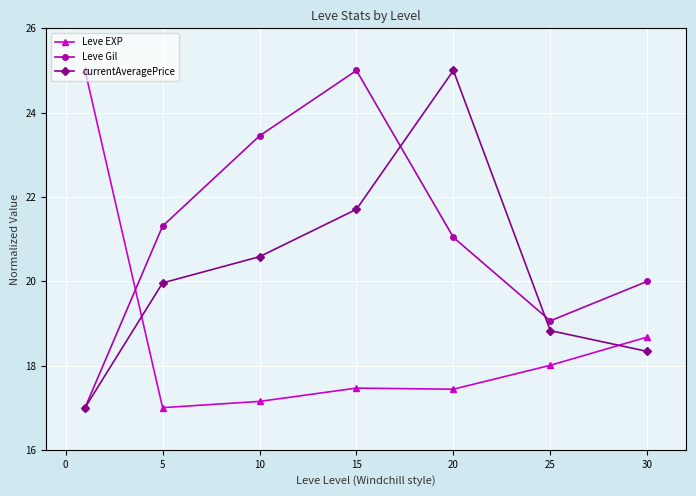

At how many categories does at least one series exceed 21?

5